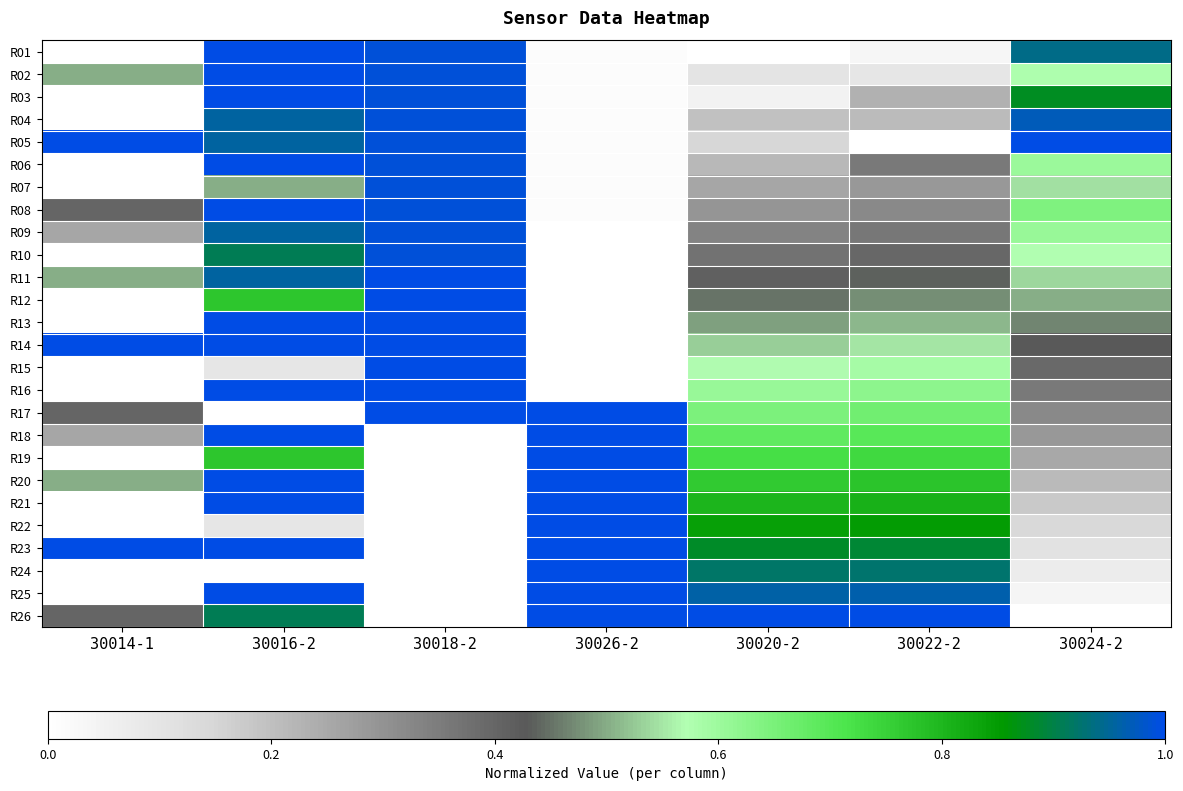

Reading right to left, list all the values displayed in this chart.

R01: 30024-2=0.9	30022-2=0.0	30020-2=0.0	30026-2=0.0	30018-2=1.0	30016-2=1.0	30014-1=0.0
R02: 30024-2=0.6	30022-2=0.1	30020-2=0.1	30026-2=0.0	30018-2=1.0	30016-2=1.0	30014-1=0.5
R03: 30024-2=0.9	30022-2=0.2	30020-2=0.0	30026-2=0.0	30018-2=1.0	30016-2=1.0	30014-1=0.0
R04: 30024-2=1.0	30022-2=0.2	30020-2=0.2	30026-2=0.0	30018-2=1.0	30016-2=1.0	30014-1=0.0
R05: 30024-2=1.0	30022-2=0.0	30020-2=0.1	30026-2=0.0	30018-2=1.0	30016-2=1.0	30014-1=1.0
R06: 30024-2=0.6	30022-2=0.4	30020-2=0.2	30026-2=0.0	30018-2=1.0	30016-2=1.0	30014-1=0.0
R07: 30024-2=0.5	30022-2=0.3	30020-2=0.3	30026-2=0.0	30018-2=1.0	30016-2=0.5	30014-1=0.0
R08: 30024-2=0.6	30022-2=0.3	30020-2=0.3	30026-2=0.0	30018-2=1.0	30016-2=1.0	30014-1=0.4
R09: 30024-2=0.6	30022-2=0.4	30020-2=0.3	30026-2=0.0	30018-2=1.0	30016-2=1.0	30014-1=0.3
R10: 30024-2=0.6	30022-2=0.4	30020-2=0.4	30026-2=0.0	30018-2=1.0	30016-2=0.9	30014-1=0.0
R11: 30024-2=0.5	30022-2=0.4	30020-2=0.4	30026-2=0.0	30018-2=1.0	30016-2=1.0	30014-1=0.5
R12: 30024-2=0.5	30022-2=0.5	30020-2=0.5	30026-2=0.0	30018-2=1.0	30016-2=0.8	30014-1=0.0
R13: 30024-2=0.5	30022-2=0.5	30020-2=0.5	30026-2=0.0	30018-2=1.0	30016-2=1.0	30014-1=0.0
R14: 30024-2=0.4	30022-2=0.5	30020-2=0.5	30026-2=0.0	30018-2=1.0	30016-2=1.0	30014-1=1.0
R15: 30024-2=0.4	30022-2=0.6	30020-2=0.6	30026-2=0.0	30018-2=1.0	30016-2=0.1	30014-1=0.0
R16: 30024-2=0.4	30022-2=0.6	30020-2=0.6	30026-2=0.0	30018-2=1.0	30016-2=1.0	30014-1=0.0
R17: 30024-2=0.3	30022-2=0.7	30020-2=0.6	30026-2=1.0	30018-2=1.0	30016-2=0.0	30014-1=0.4
R18: 30024-2=0.3	30022-2=0.7	30020-2=0.7	30026-2=1.0	30018-2=0.0	30016-2=1.0	30014-1=0.3
R19: 30024-2=0.3	30022-2=0.7	30020-2=0.7	30026-2=1.0	30018-2=0.0	30016-2=0.8	30014-1=0.0
R20: 30024-2=0.2	30022-2=0.8	30020-2=0.8	30026-2=1.0	30018-2=0.0	30016-2=1.0	30014-1=0.5
R21: 30024-2=0.2	30022-2=0.8	30020-2=0.8	30026-2=1.0	30018-2=0.0	30016-2=1.0	30014-1=0.0
R22: 30024-2=0.1	30022-2=0.8	30020-2=0.8	30026-2=1.0	30018-2=0.0	30016-2=0.1	30014-1=0.0
R23: 30024-2=0.1	30022-2=0.9	30020-2=0.9	30026-2=1.0	30018-2=0.0	30016-2=1.0	30014-1=1.0
R24: 30024-2=0.1	30022-2=0.9	30020-2=0.9	30026-2=1.0	30018-2=0.0	30016-2=0.0	30014-1=0.0
R25: 30024-2=0.0	30022-2=1.0	30020-2=1.0	30026-2=1.0	30018-2=0.0	30016-2=1.0	30014-1=0.0
R26: 30024-2=0.0	30022-2=1.0	30020-2=1.0	30026-2=1.0	30018-2=0.0	30016-2=0.9	30014-1=0.4